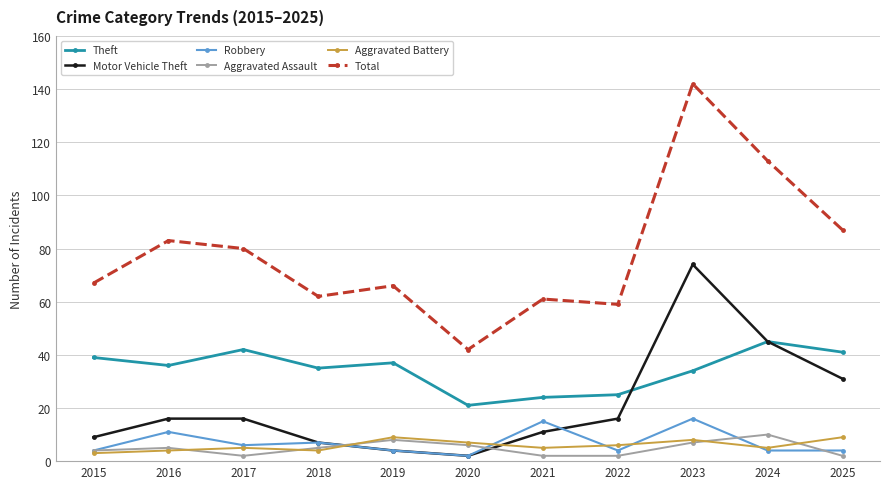

What value does the Motor Vehicle Theft series have at 2024?

45